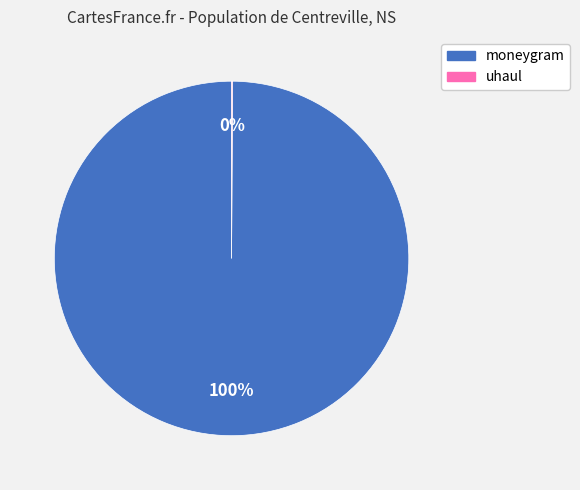

To the nearest percent, what is the difference between the largest and smallest slice percentages?

100%